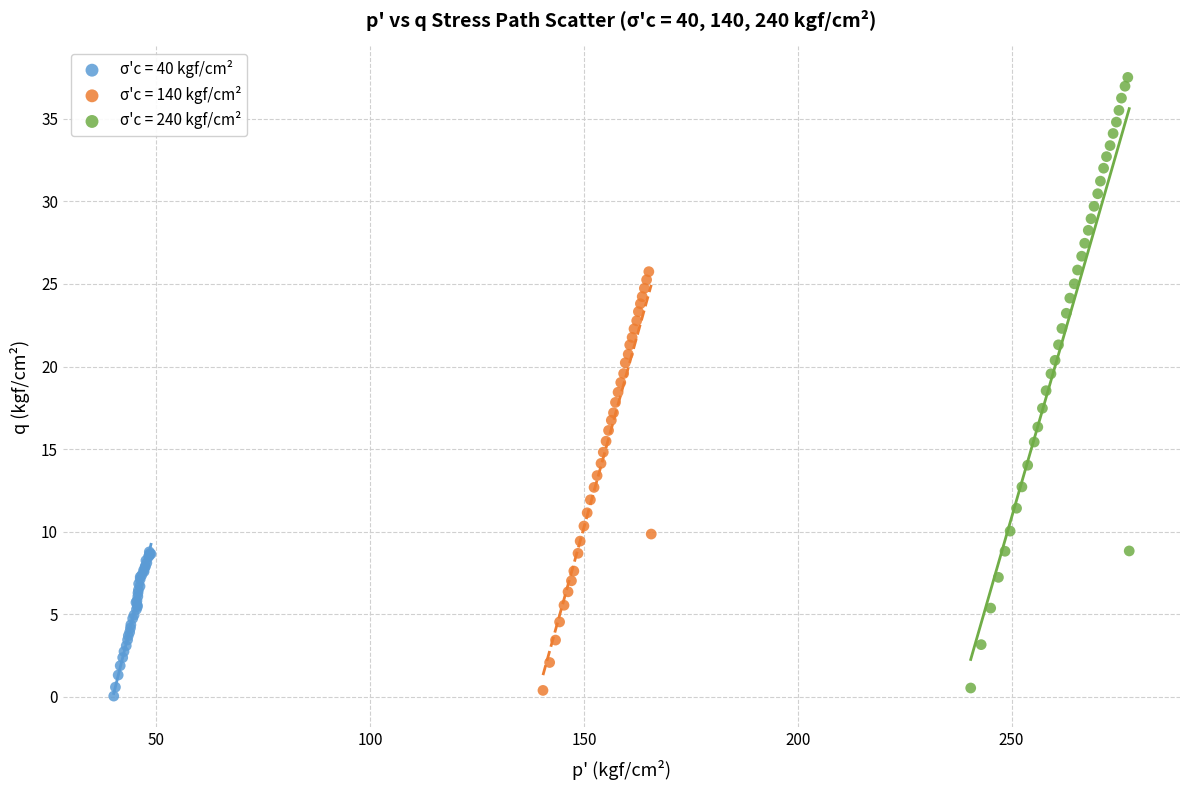

Which series has the largest Y range (max minus min)?

σ'c = 240 kgf/cm²